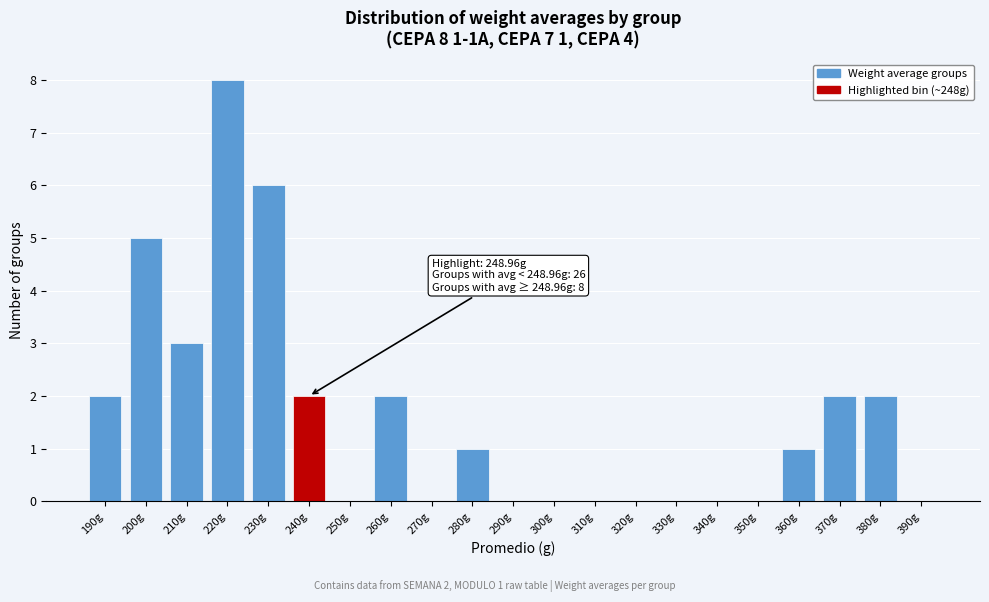

Reading left to right, extract all data points from this chart.

190g=2	200g=5	210g=3	220g=8	230g=6	240g=2	250g=0	260g=2	270g=0	280g=1	290g=0	300g=0	310g=0	320g=0	330g=0	340g=0	350g=0	360g=1	370g=2	380g=2	390g=0